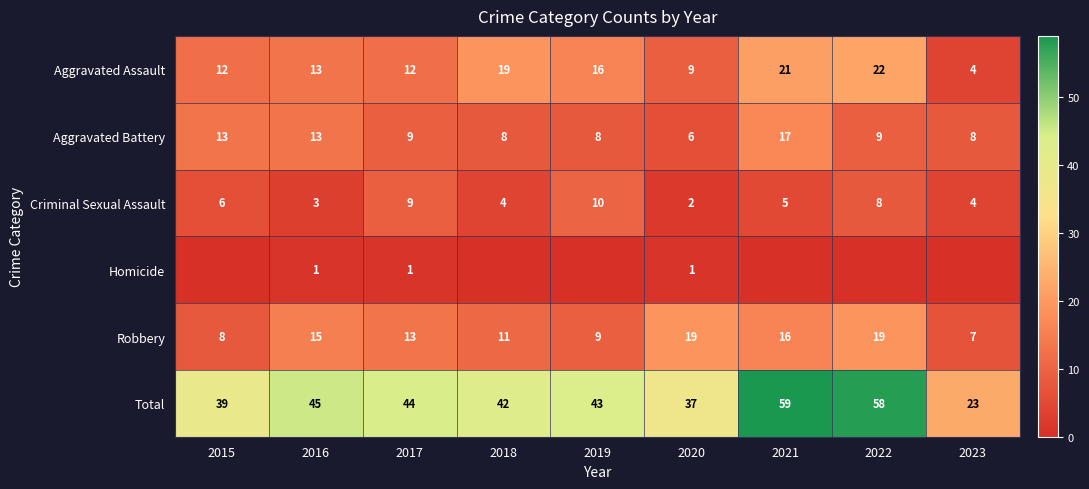

True or false: Total has a value of 58 at 2022.

True